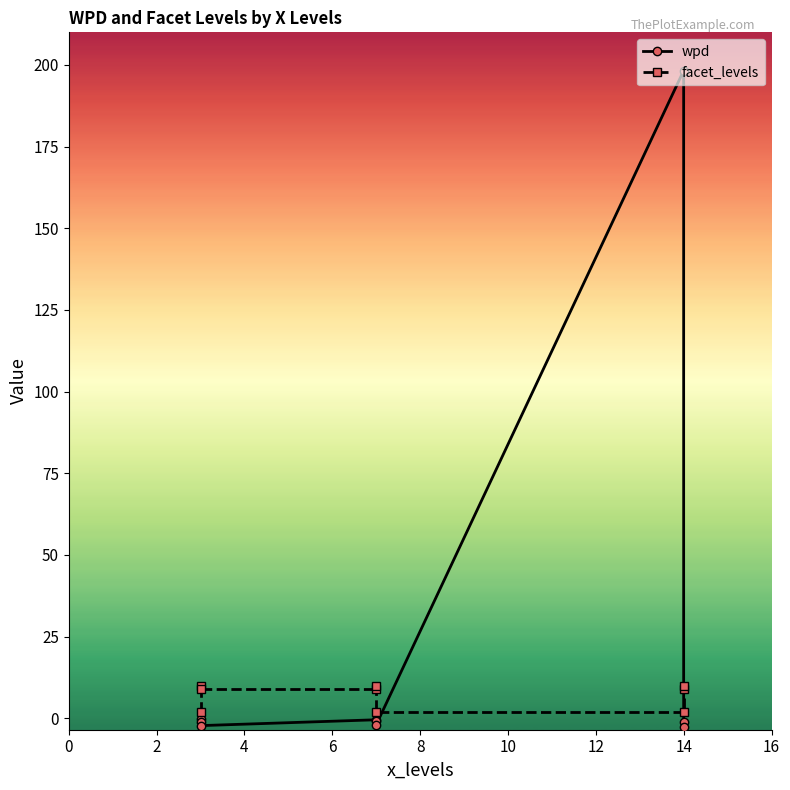

Which series has the largest range (max minus min)?

wpd